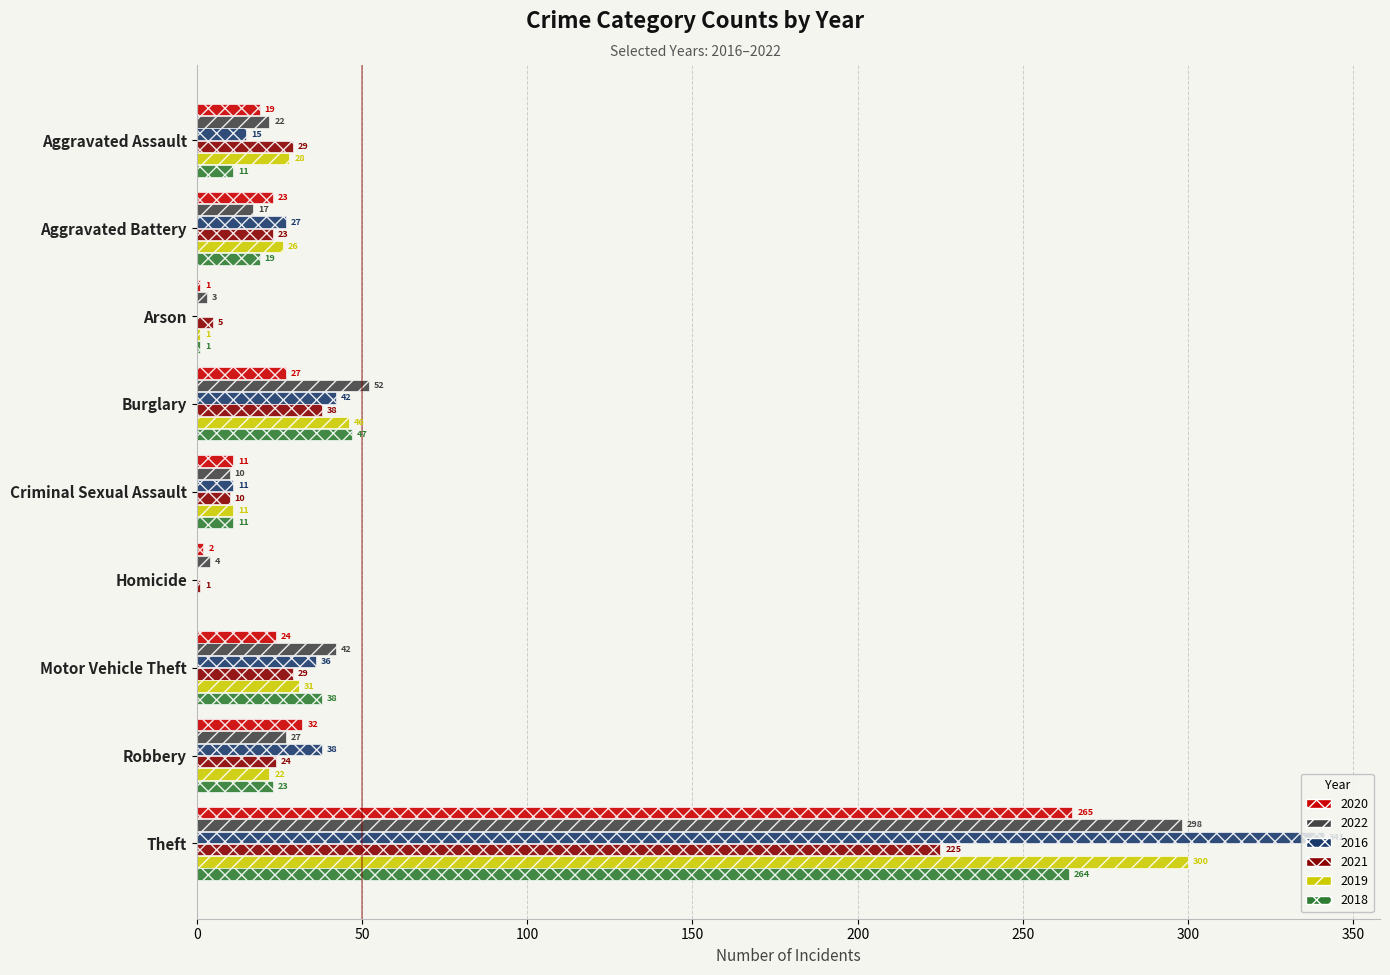

What value does the 2018 series have at Burglary?

47